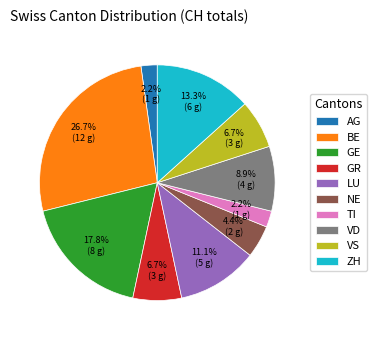

Which slice is the largest?

BE